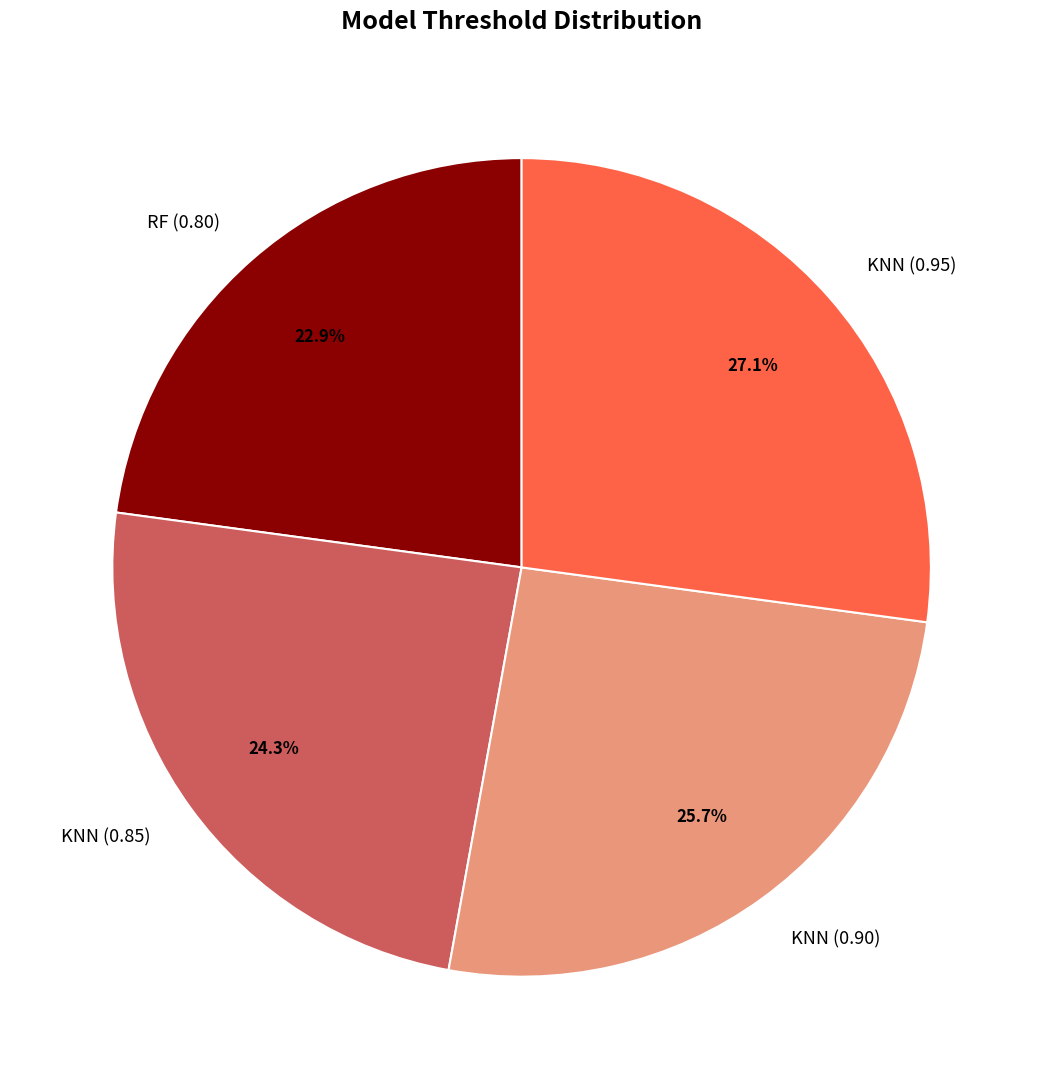

Is the sum of RF (0.80) and KNN (0.90) greater than half?

No